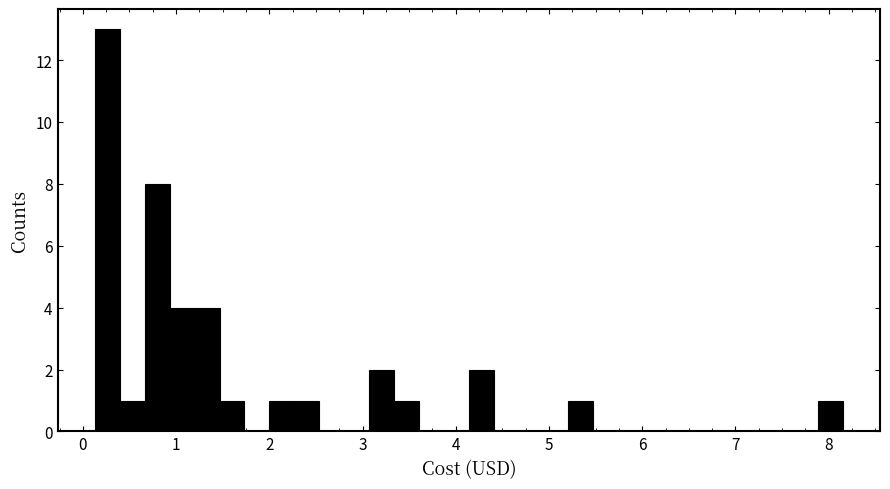

Read against the x-axis, roughly where is the centre of the tallest bar?

0.3